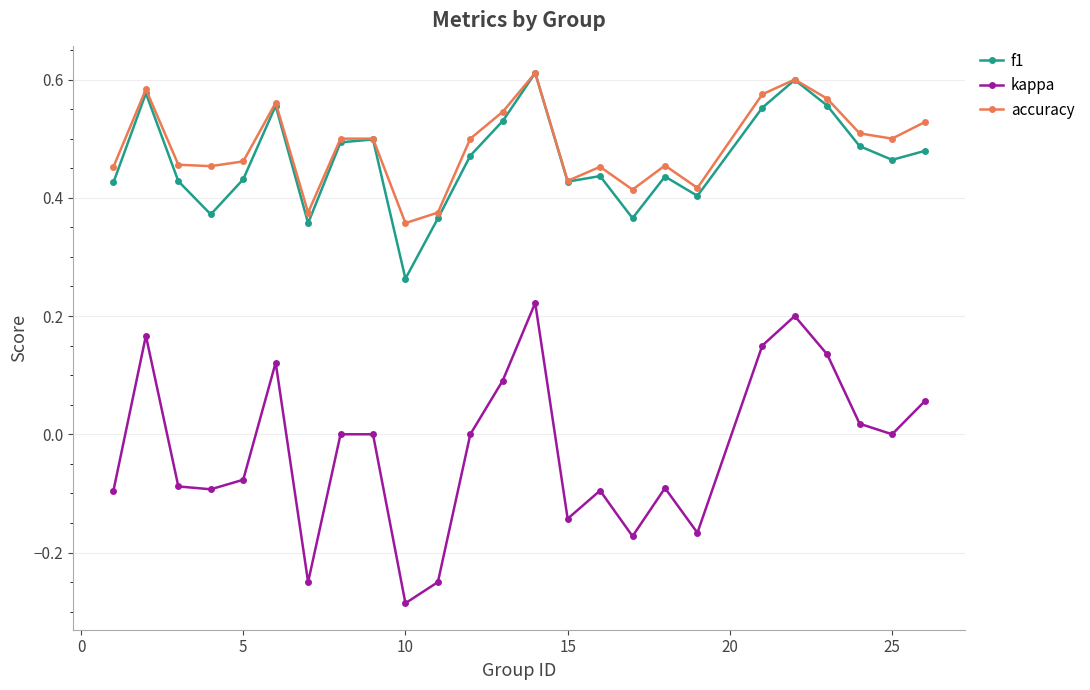

True or false: accuracy has more than 1 points higher than both neighbors.

True